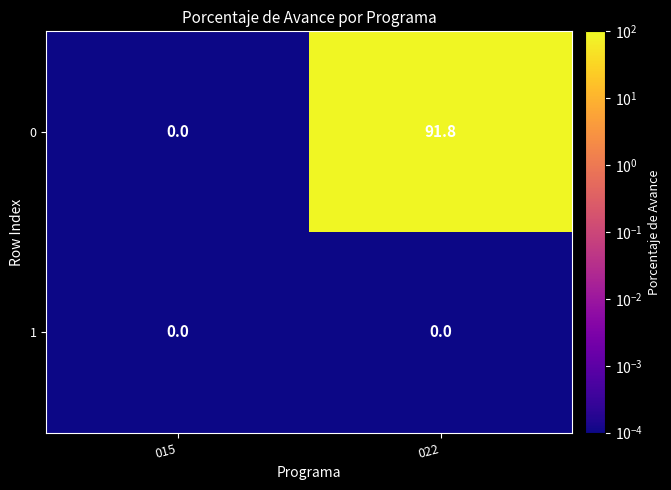

Rank the series by their average value, from highest to lowest.

0, 1